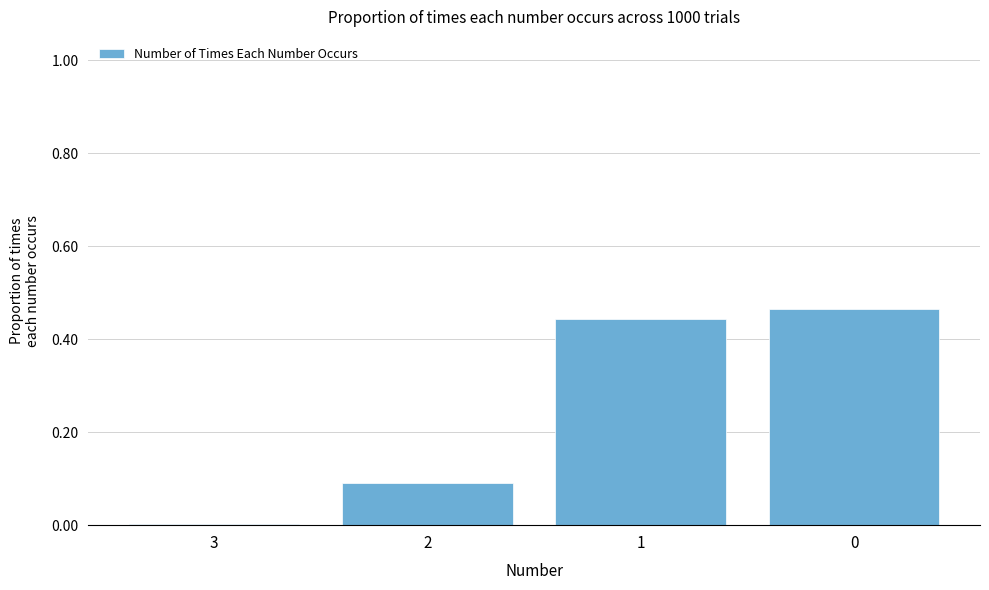

Is it true that the value at 0 is 0.3?

False